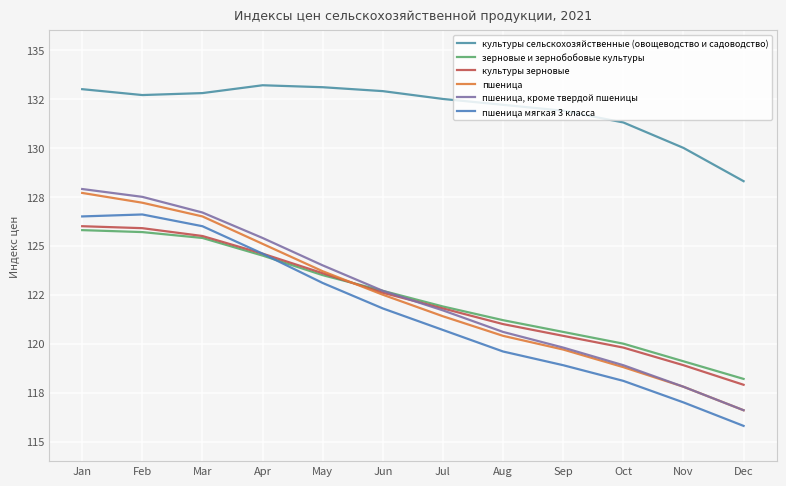

Does the chart display data point markers on the line(s)?

No